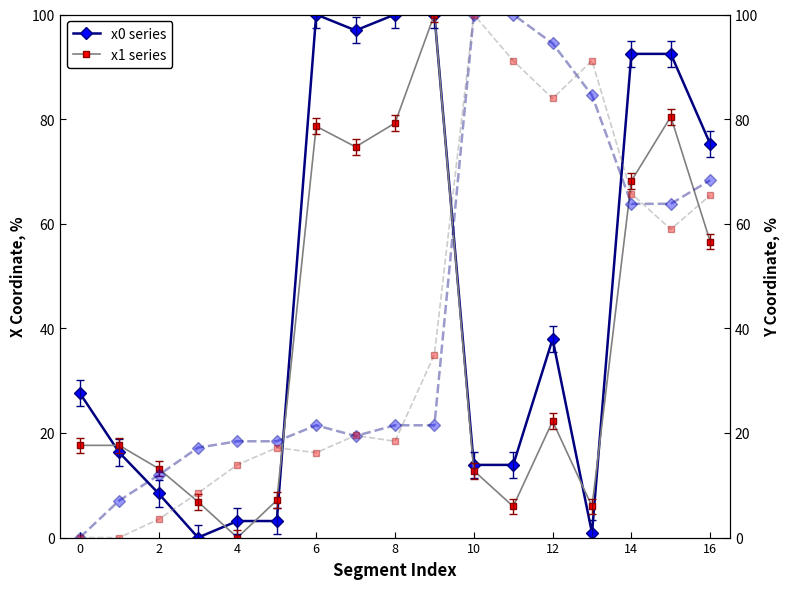

True or false: x0 series has more than 0 interior local peaks.

True